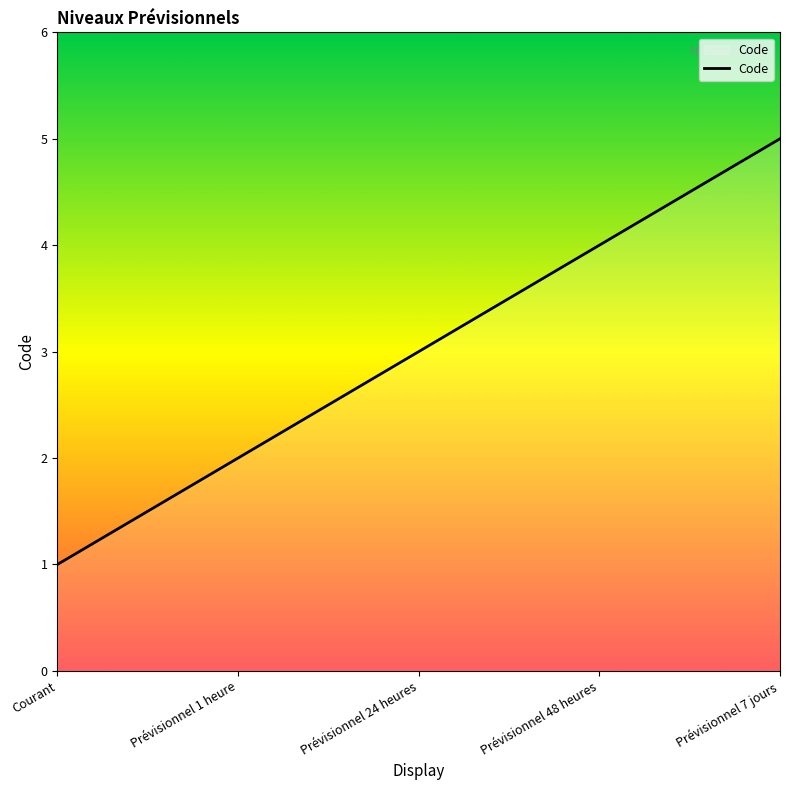

Rank the categories by value from lowest to highest.

Courant, Prévisionnel 1 heure, Prévisionnel 24 heures, Prévisionnel 48 heures, Prévisionnel 7 jours